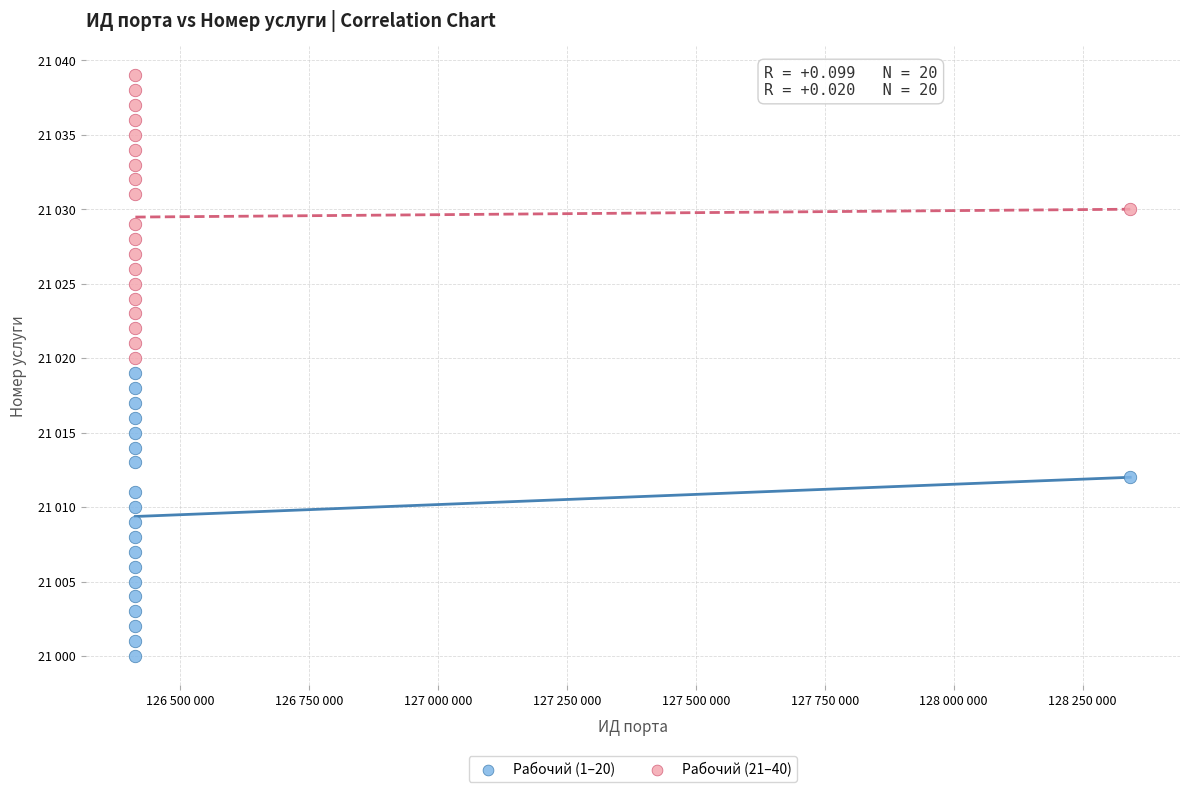

Which series reaches the minimum Y coordinate?

Рабочий (1–20)